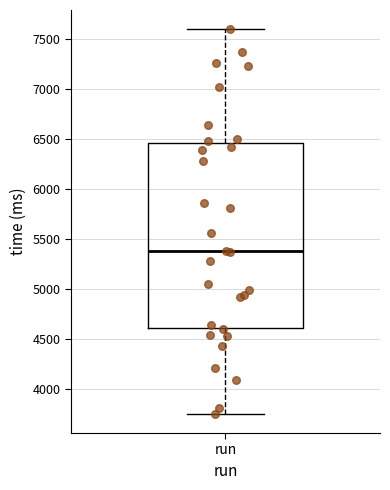

Where is the upper edge of the box for run on the y-axis? The values are not printed on the chart, so give them approximately, as read against the axis.

6450